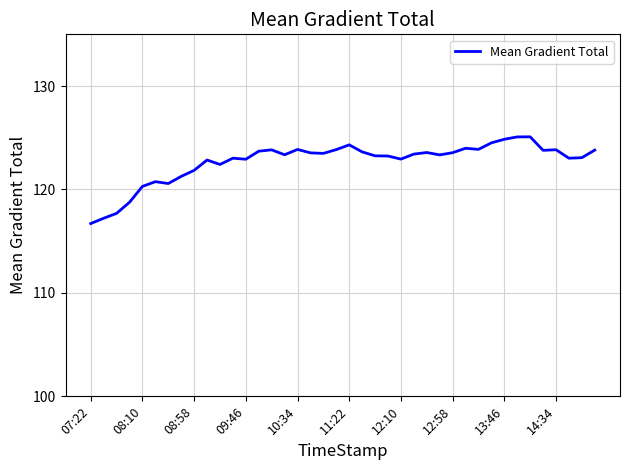

What is the greatest value displayed?

125.1